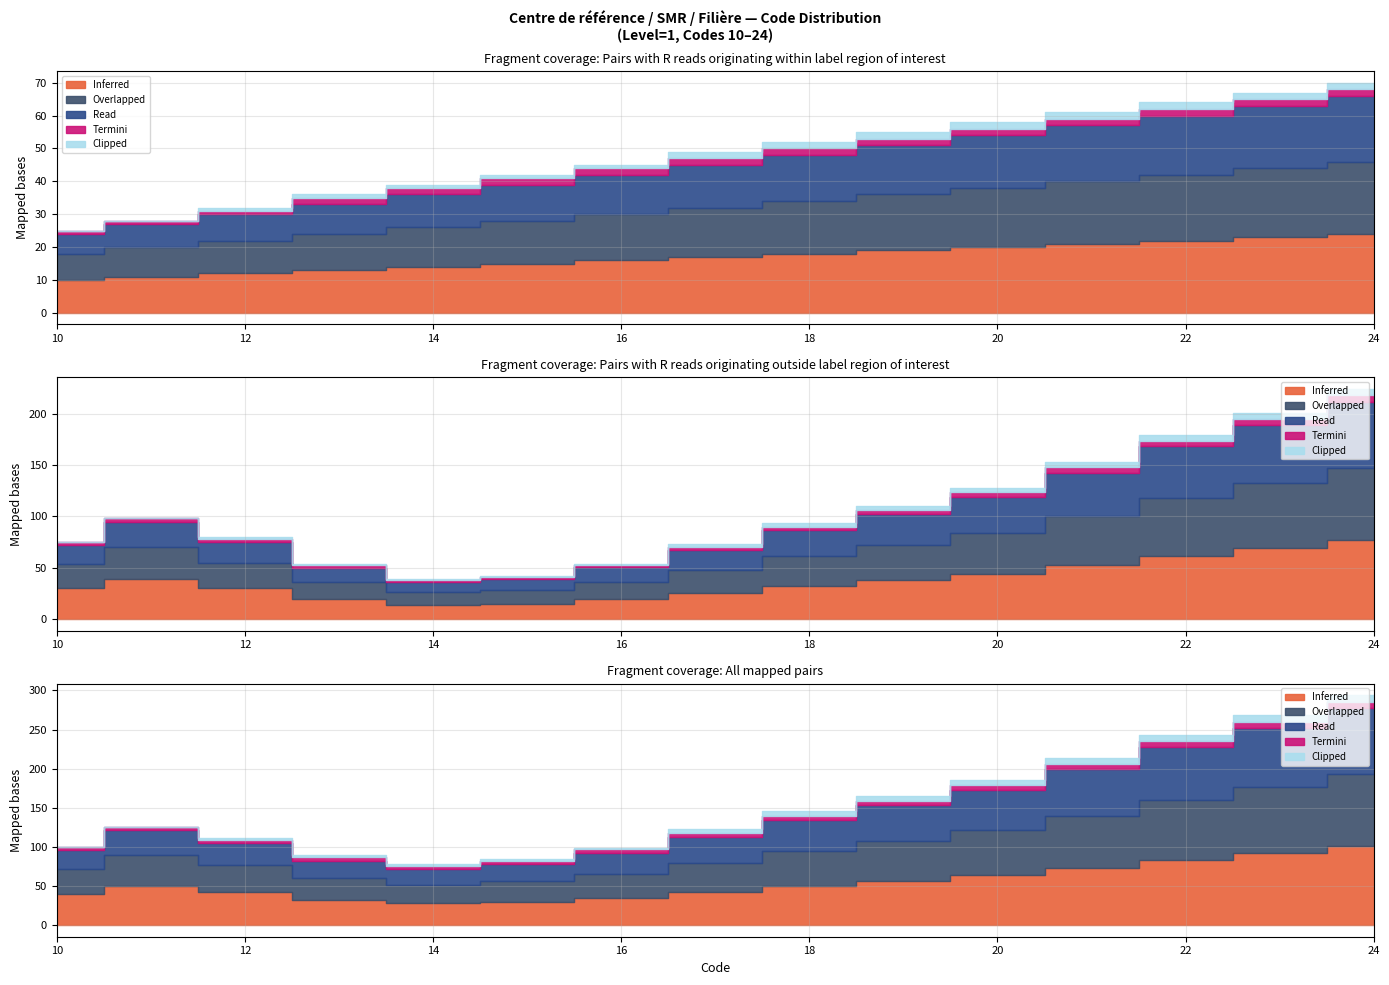

True or false: Clipped and Inferred cross at least once.

False